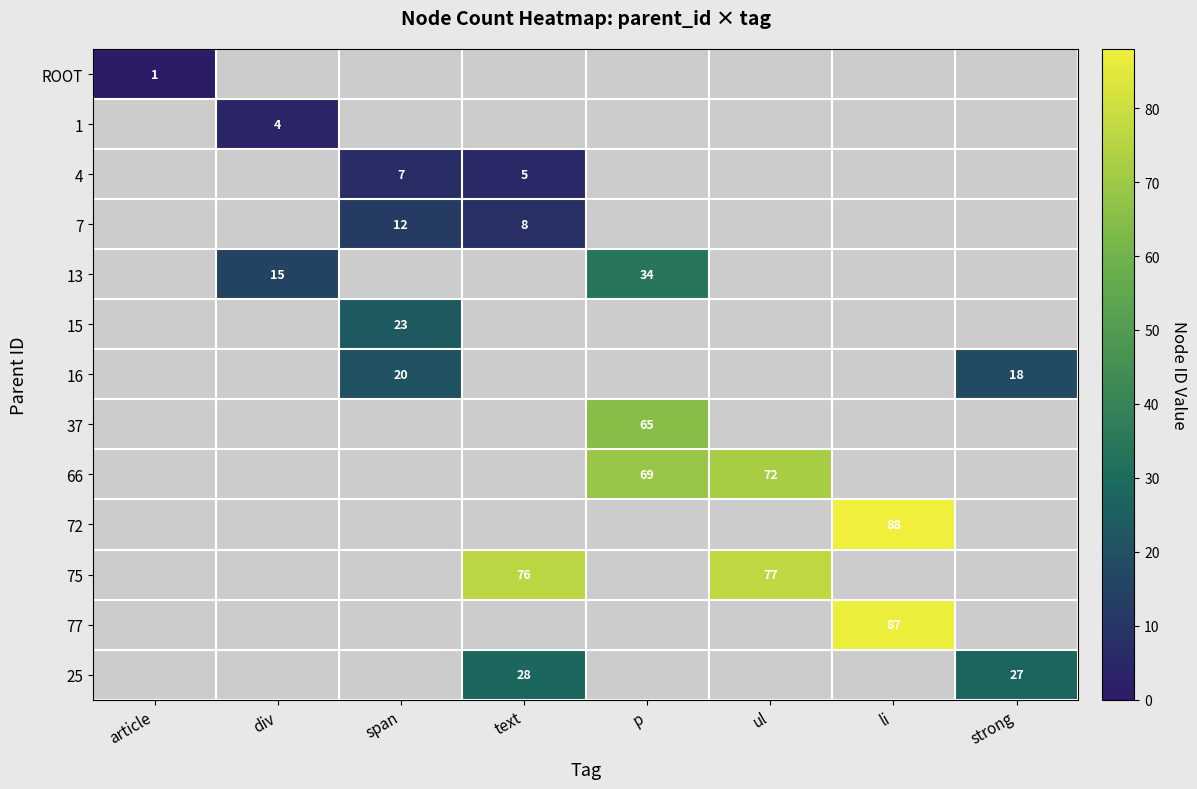

True or false: 16 has a value of 20 at span.

True